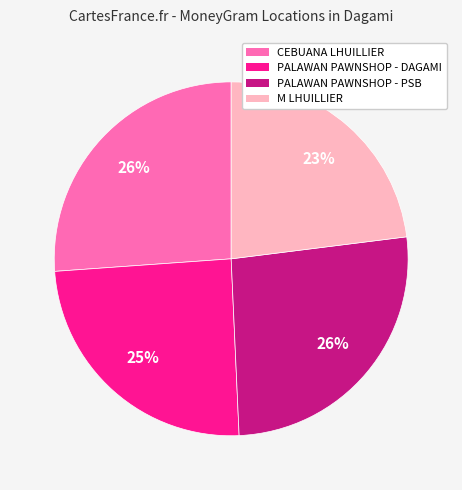

To the nearest percent, what is the average slice percentage?

25%